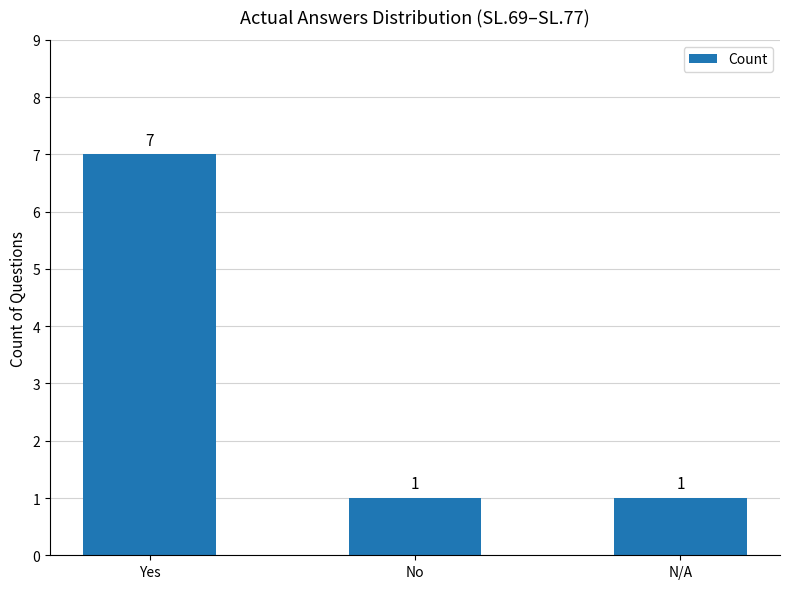

Count the number of values greater than 1.

1